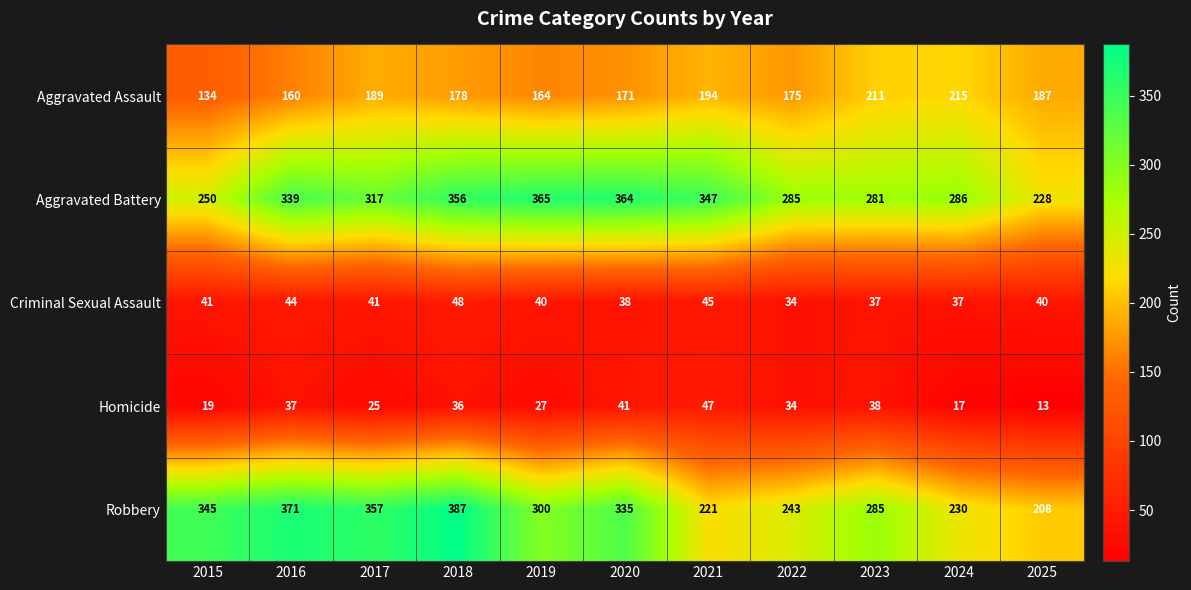

Count the number of data series in this chart.

5